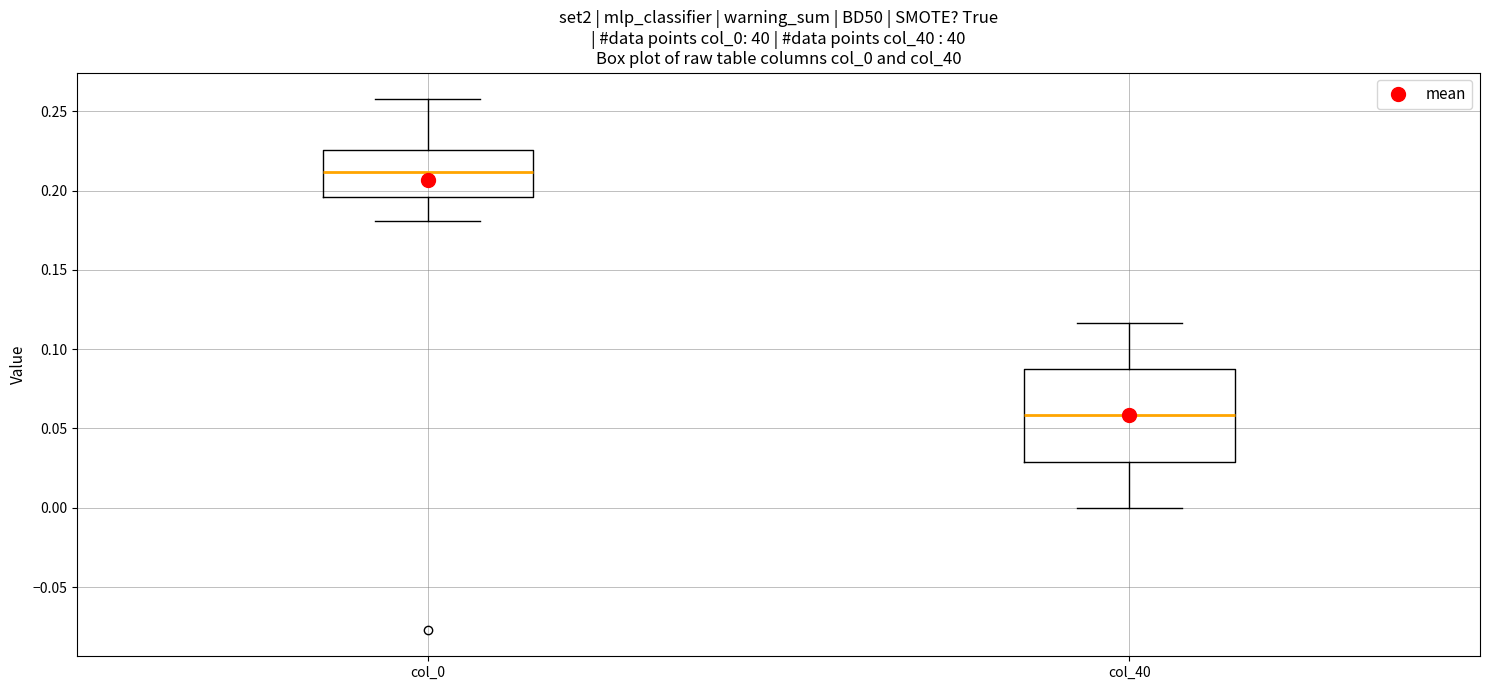

Which box has the lowest median line?

col_40